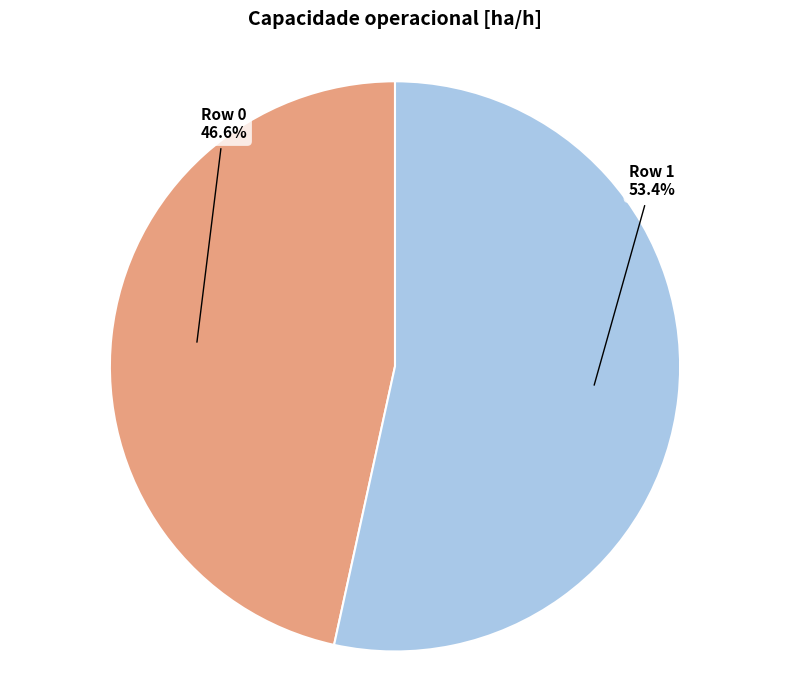

Is it true that Row 0 is 47% of the pie?

True